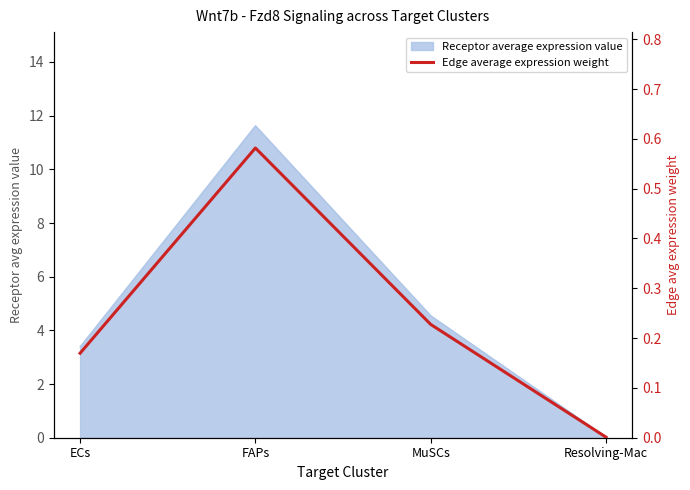

Which has a higher value, MuSCs or FAPs?

FAPs